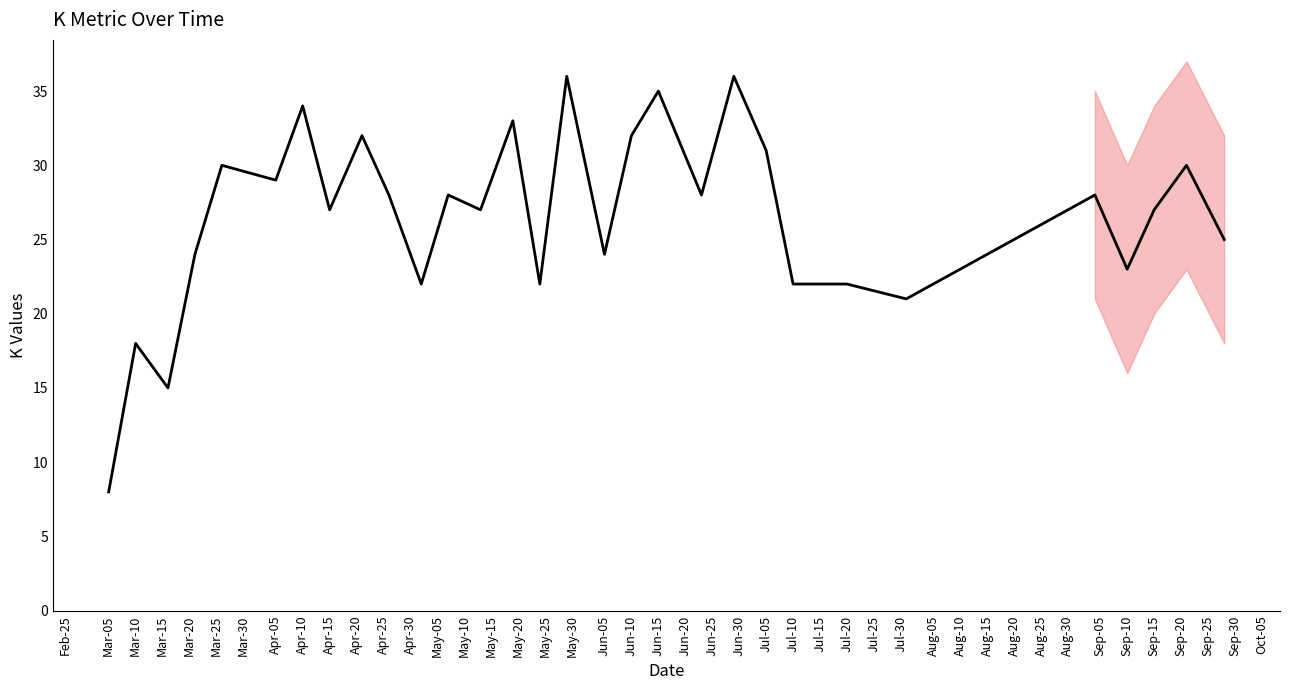

Does the chart display data point markers on the line(s)?

No